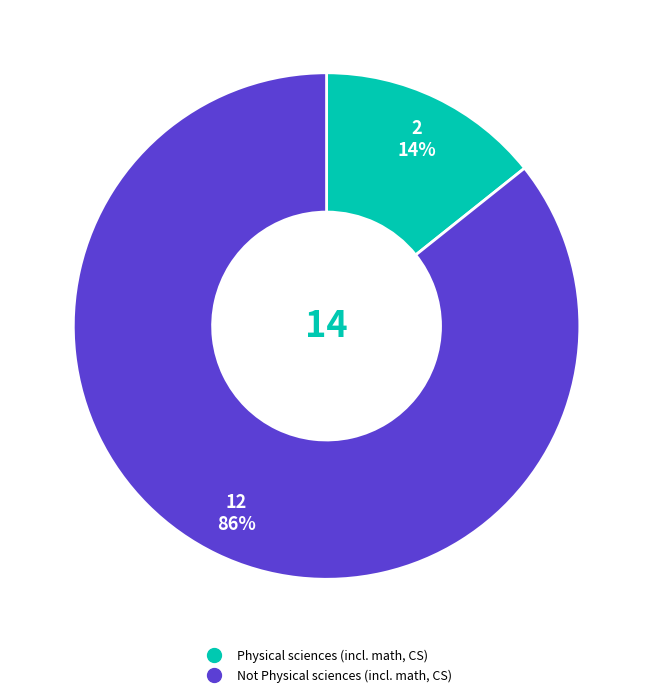

Between Not Physical sciences (incl. math, CS) and Physical sciences (incl. math, CS), which is larger?

Not Physical sciences (incl. math, CS)